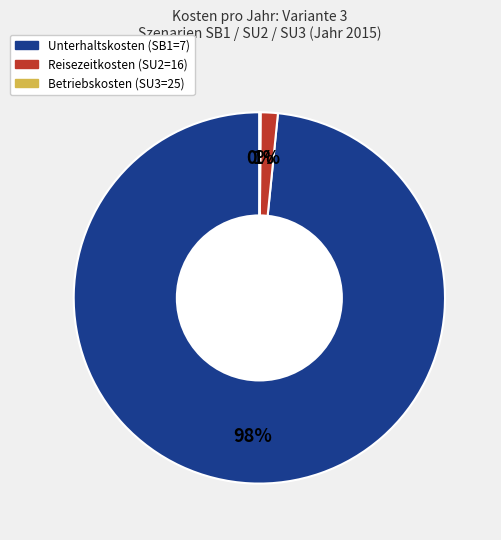

Does any single category account for the majority?

Yes